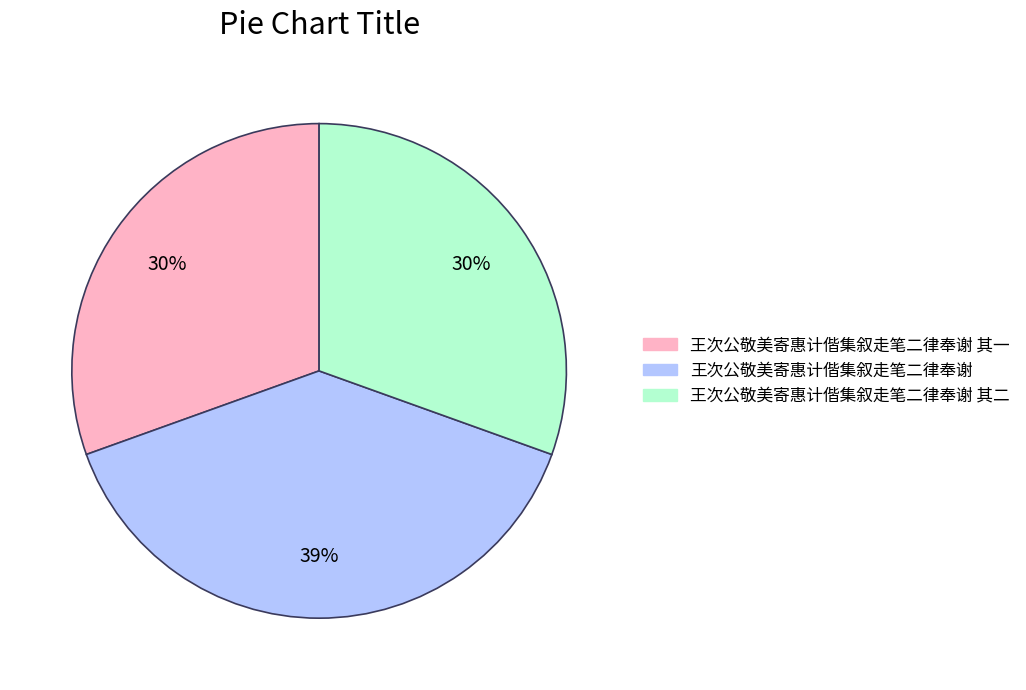

How many slices are in this pie chart?

3